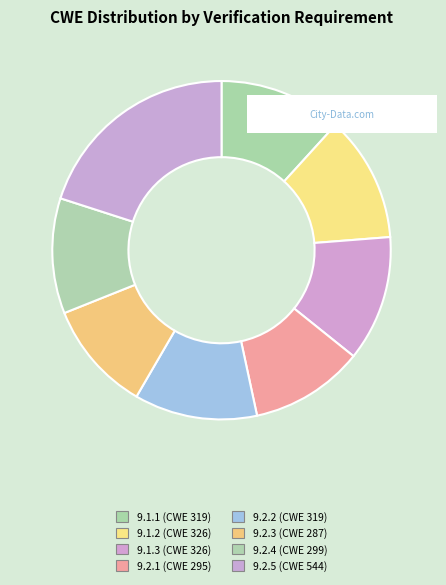

Is there a majority slice in this chart?

No